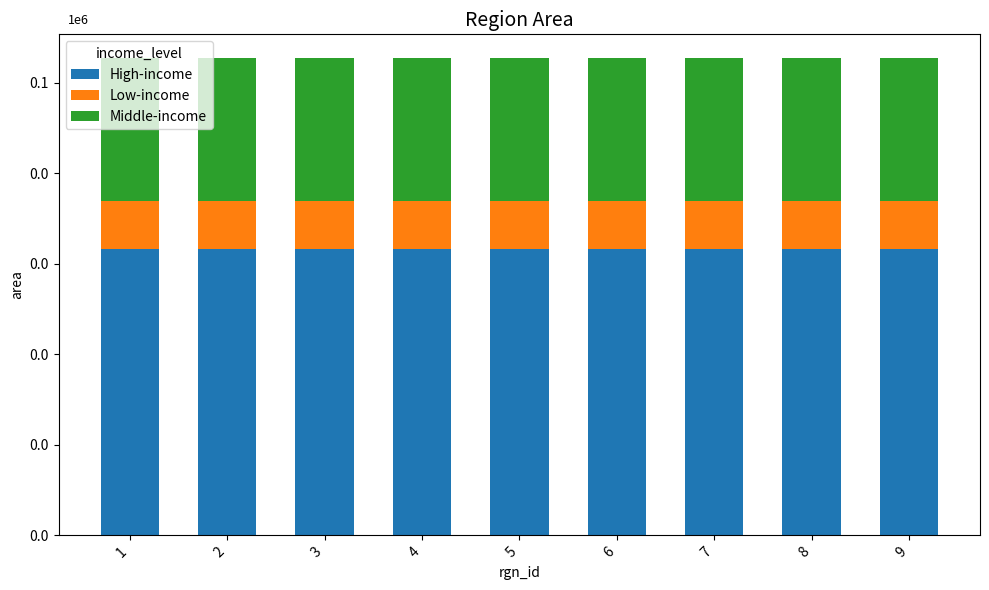

Does the chart contain any negative values?

No